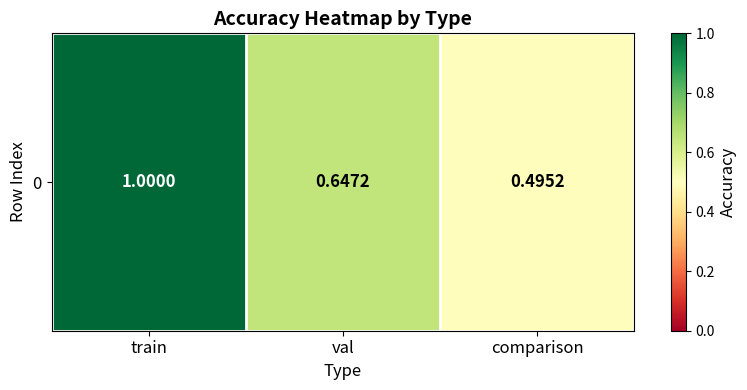

List the labels in order of value, smallest first.

comparison, val, train